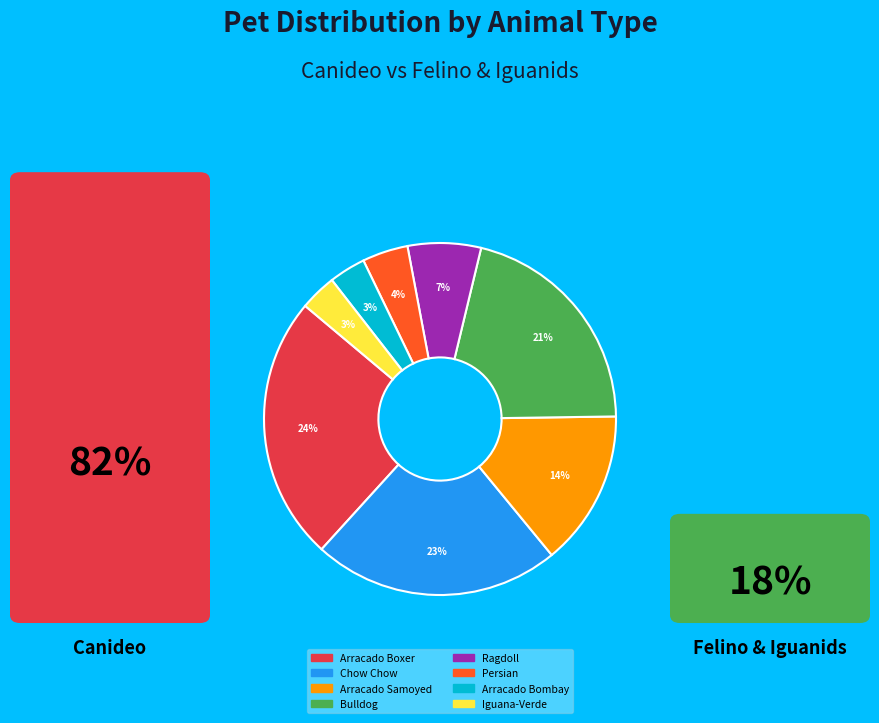

Which category has the biggest portion of the pie?

Arracado Boxer